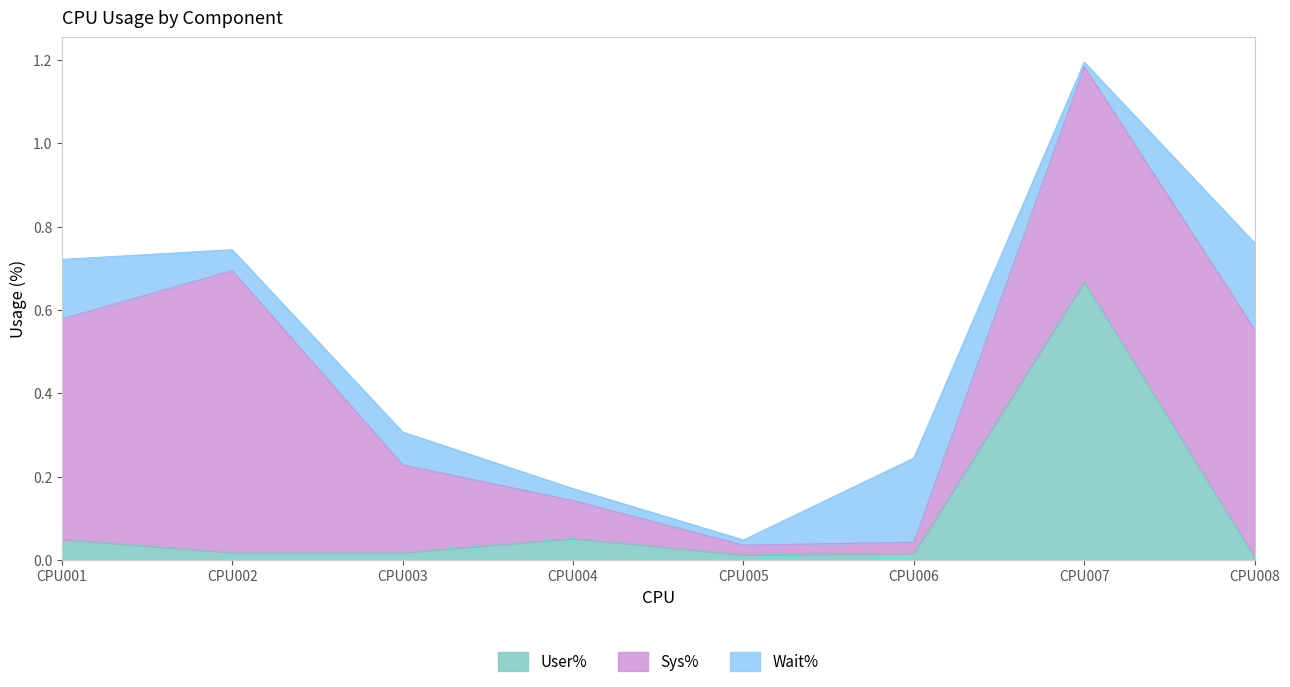

Does the chart display data point markers on the line(s)?

No